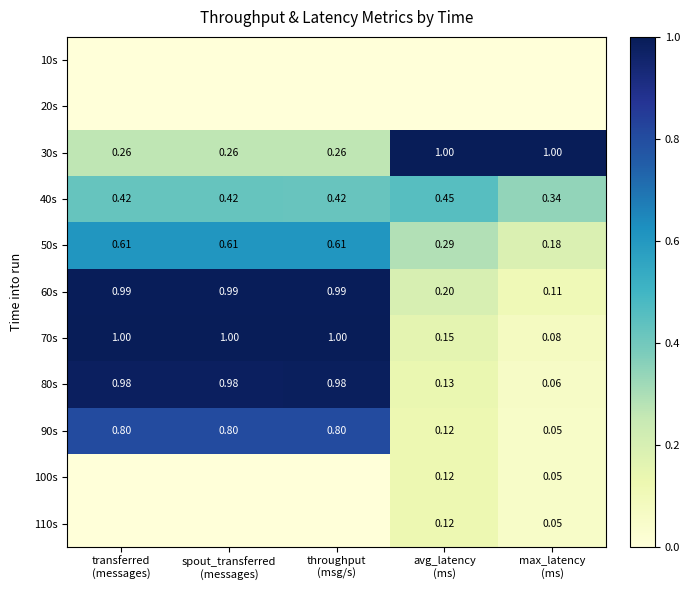

True or false: 70s has a value of 0.2 at avg_latency (ms).

True